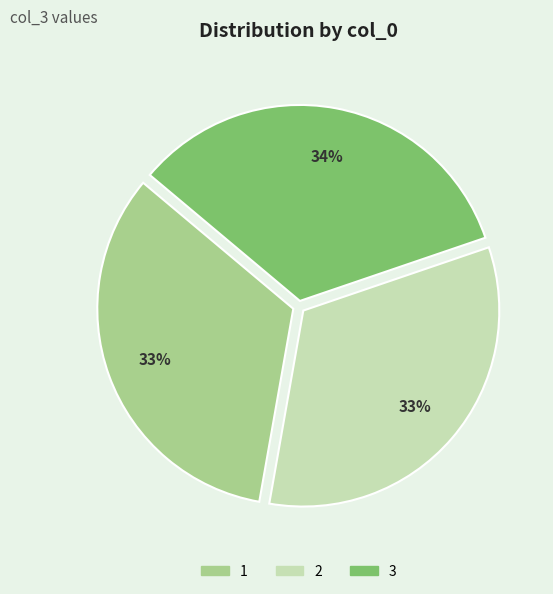

What percentage is the 2 slice, to the nearest percent?

33%